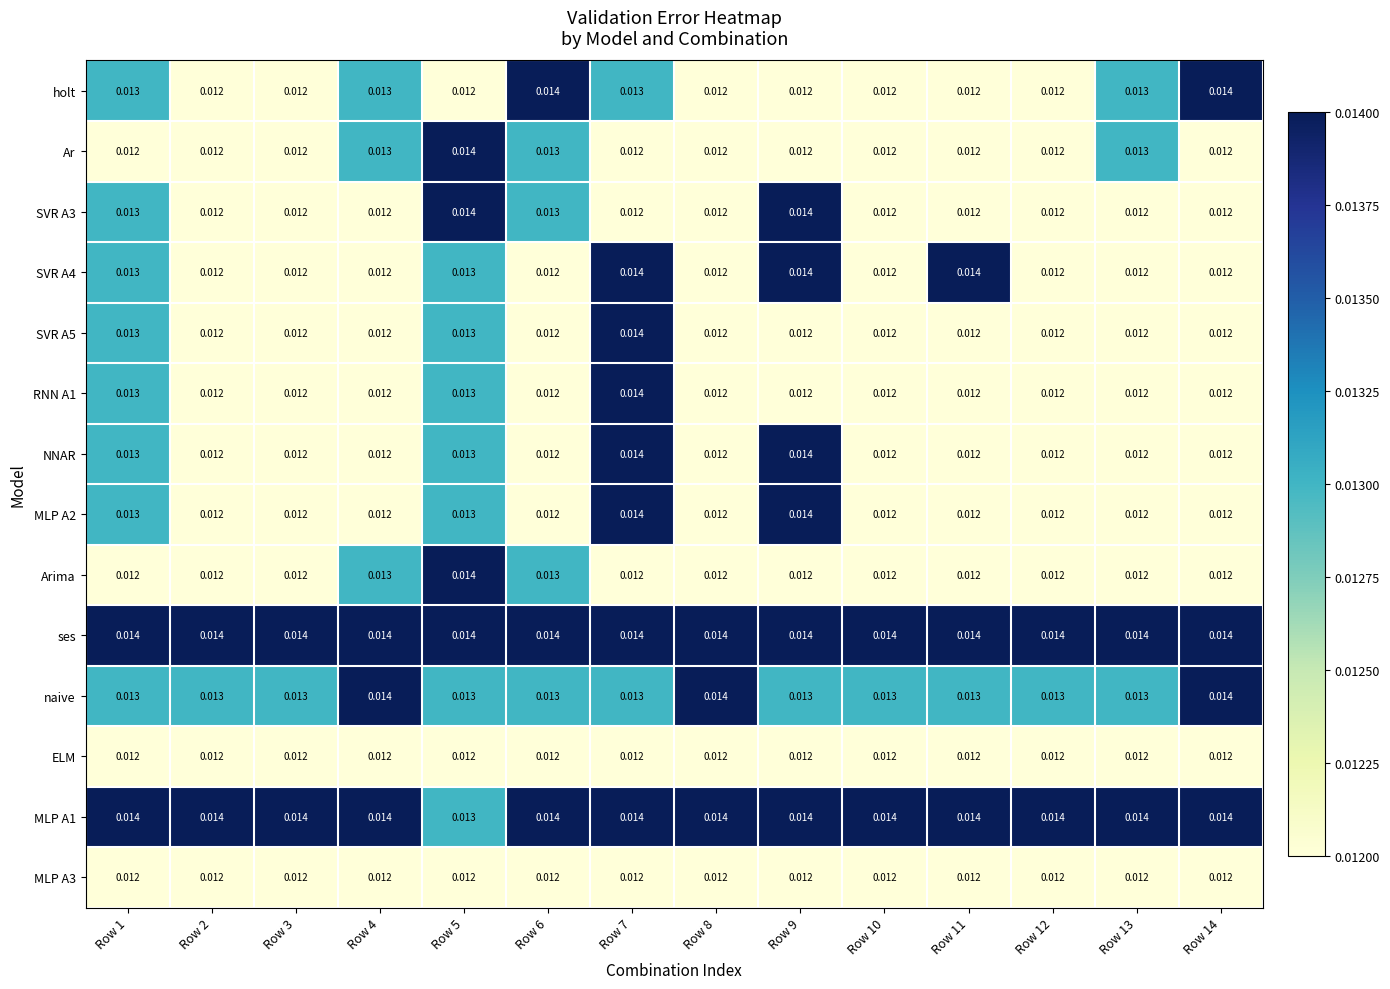

Is the value of RNN A1 at Row 12 greater than the value of SVR A3 at Row 9?

No